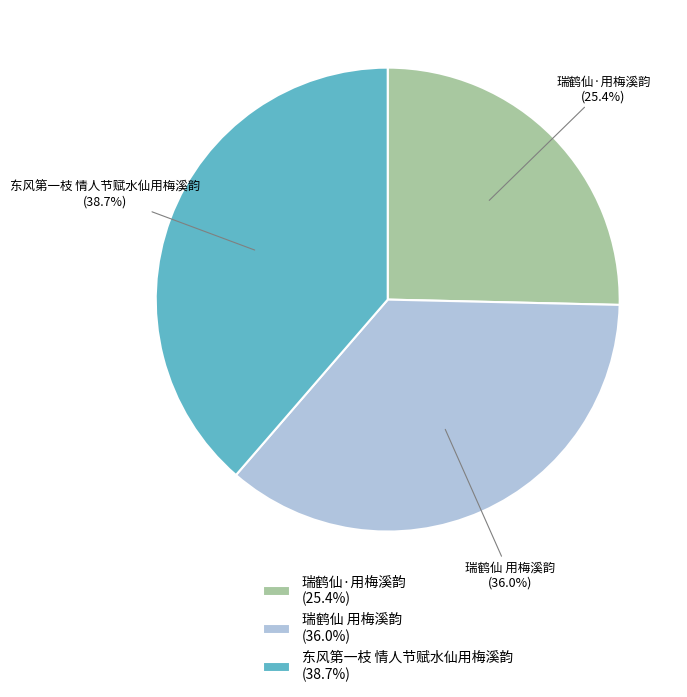

Is there any slice that represents more than half of the pie?

No